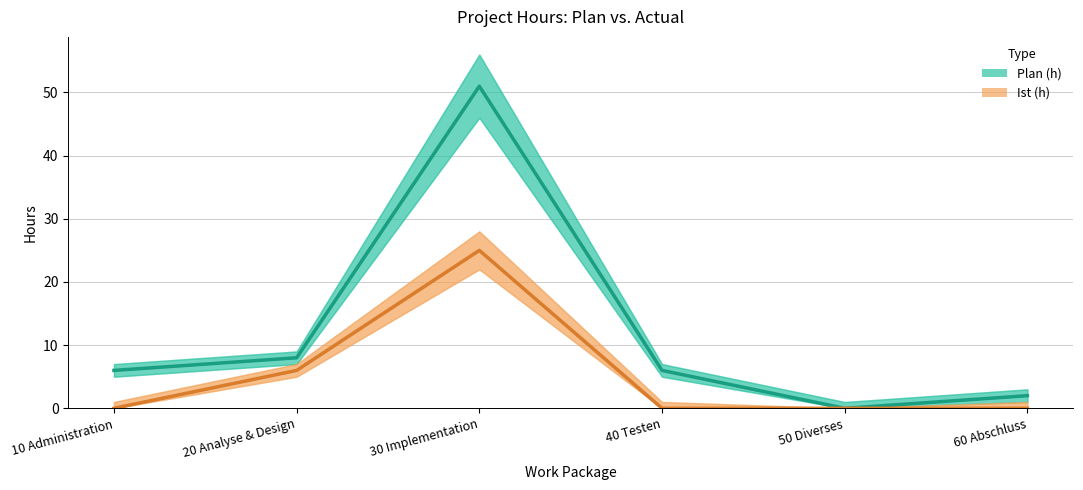

Reading left to right, what are all the values shown in this chart?

Plan (h): 6	8	51	6	0	2
Ist (h): 0	6	25	0	0	0